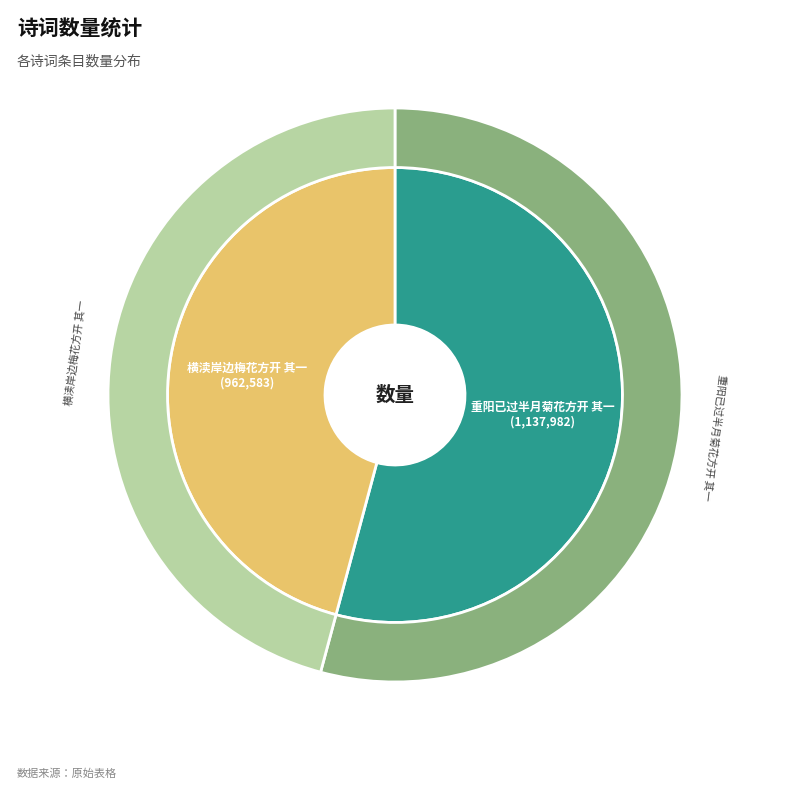

To the nearest percent, what is the difference between the largest and smallest slice percentages?

8%